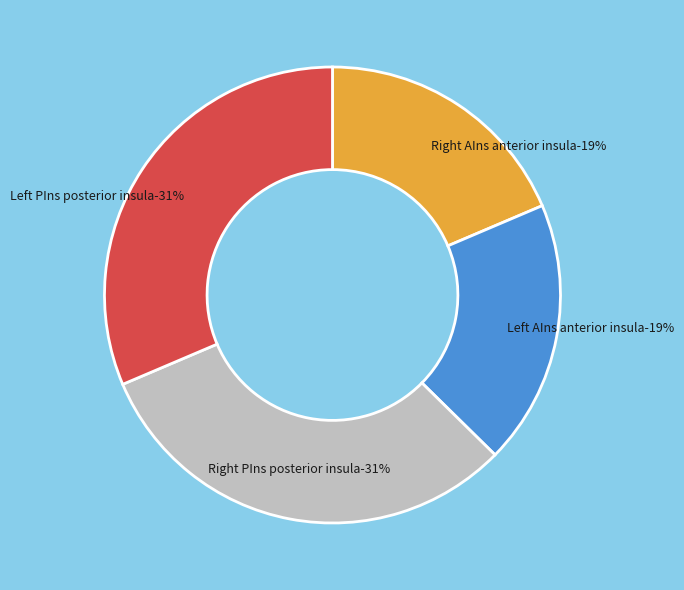

Is there any slice that represents more than half of the pie?

No